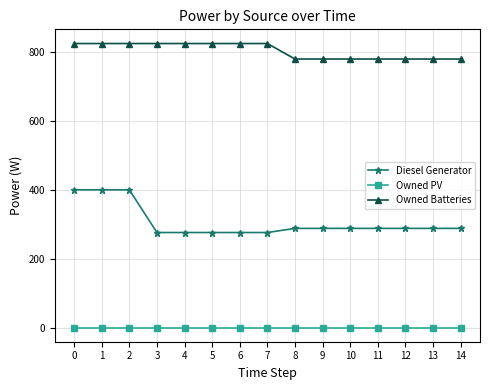

At 14, list the series in order from largest to smallest.

Owned Batteries, Diesel Generator, Owned PV